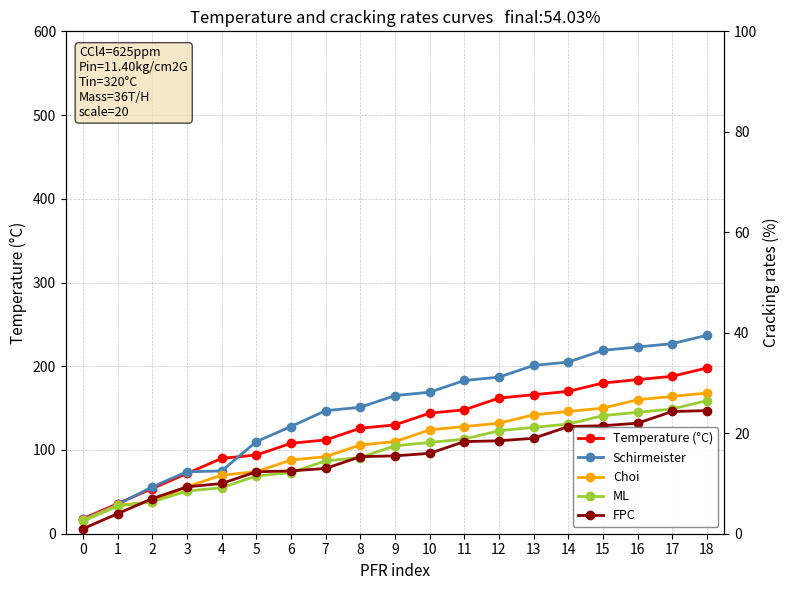

What is the difference between the FPC values at 6 and 5?

1